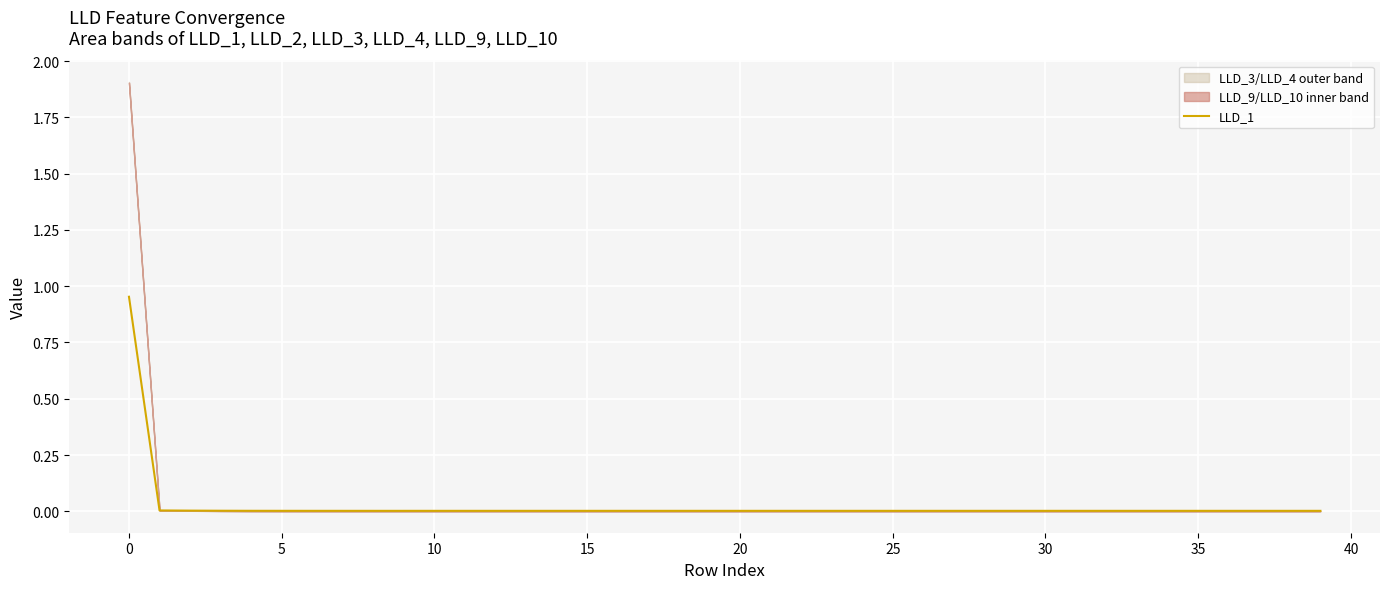

Is it true that the value at 0 is 0.5?

False